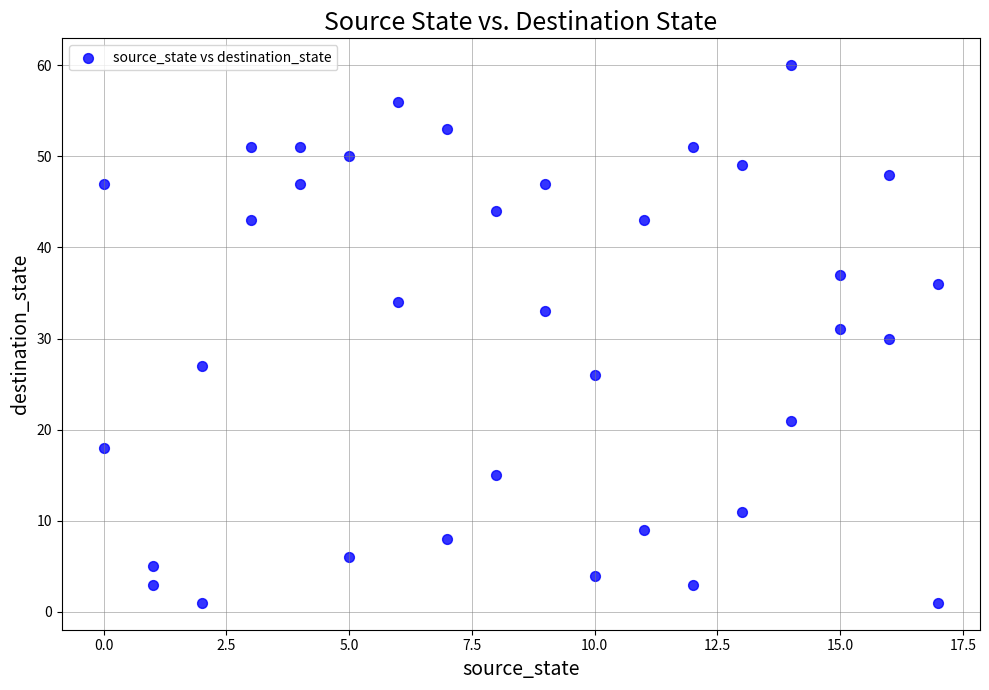

What is the range of X values (max minus min)?

17